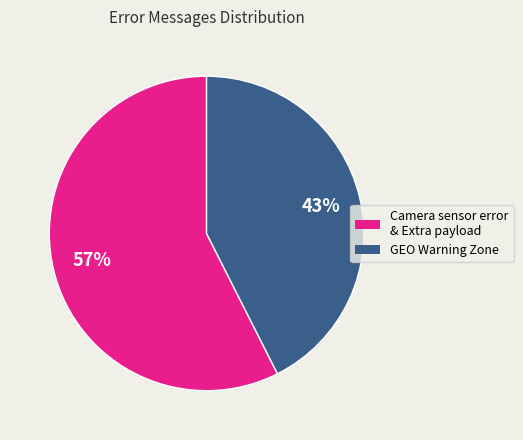

Count the number of slices in the pie.

2